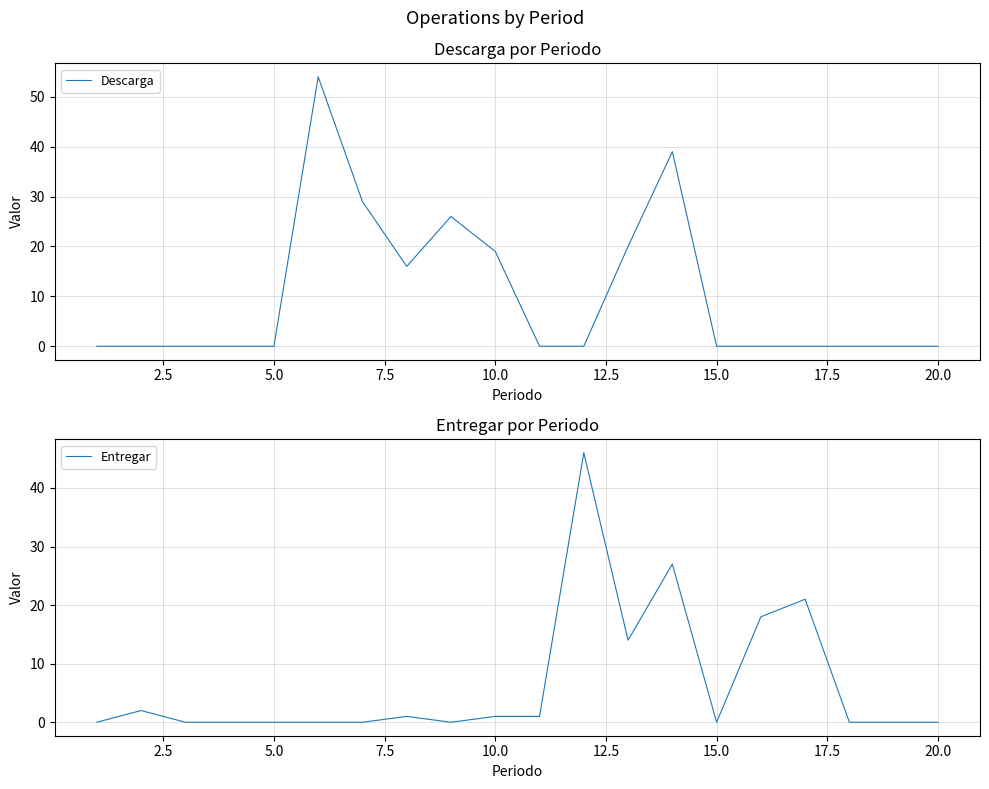

What is the maximum value for Descarga?

54